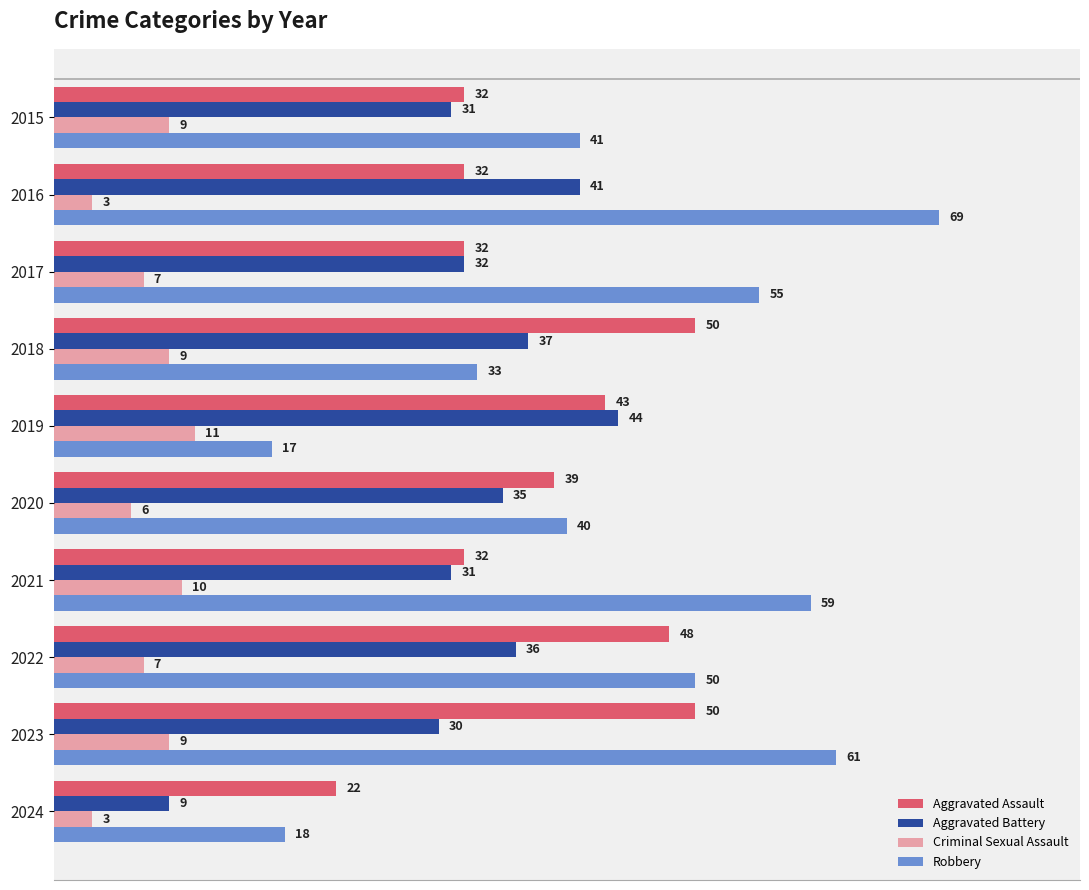

What is the smallest value displayed?

3